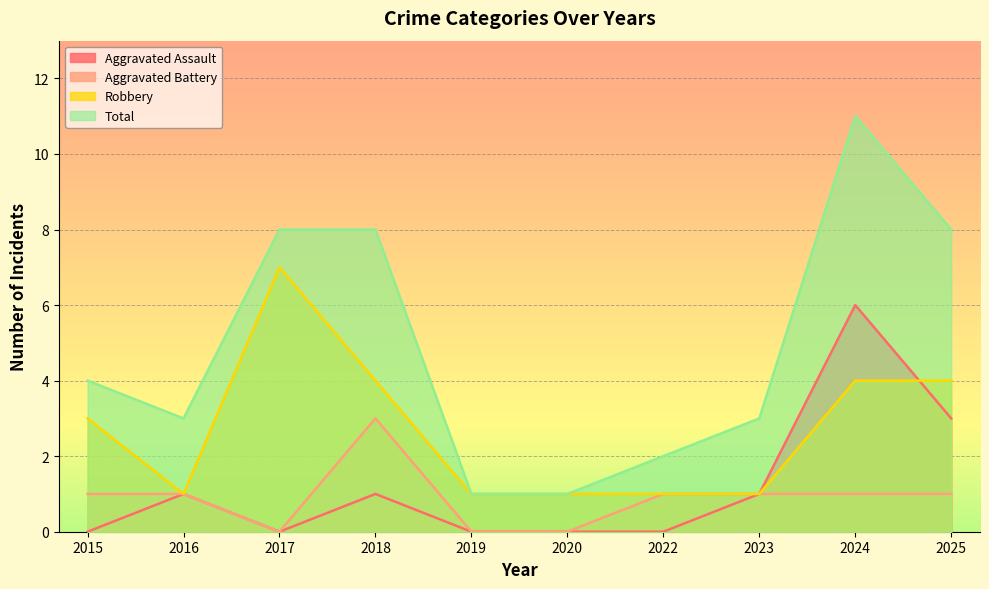

How many lines are shown in the chart?

4